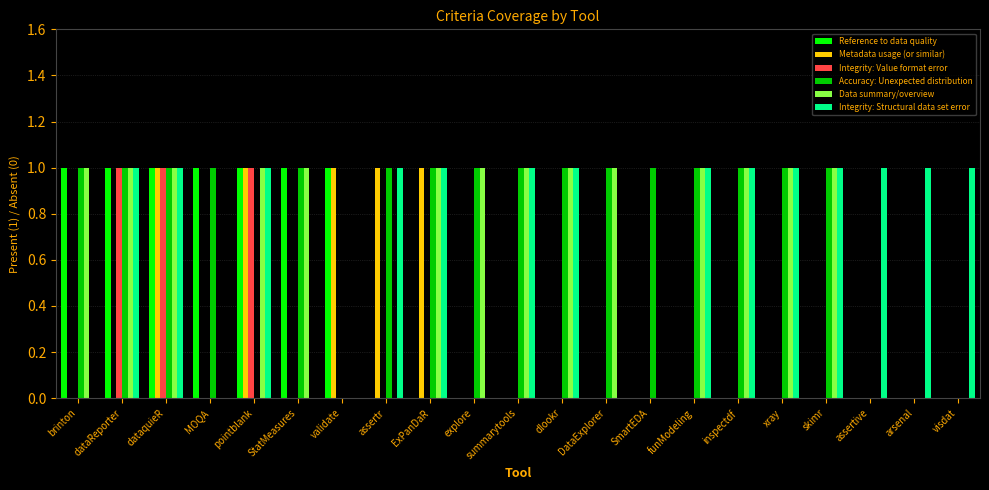

What is the highest value of the Accuracy: Unexpected distribution series?

1